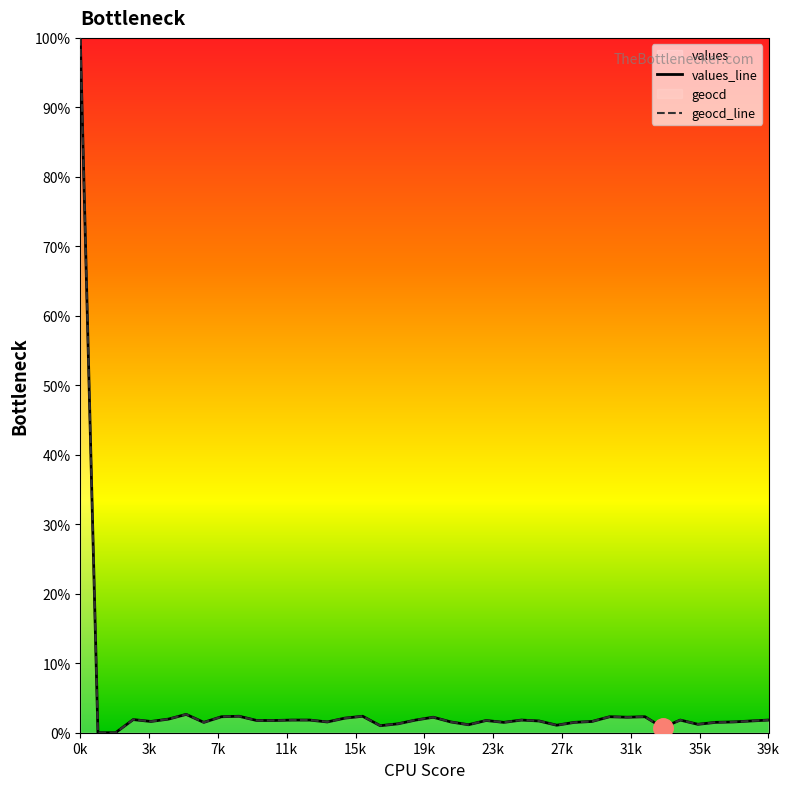

Is it true that values equals 2.4 at 7?

False